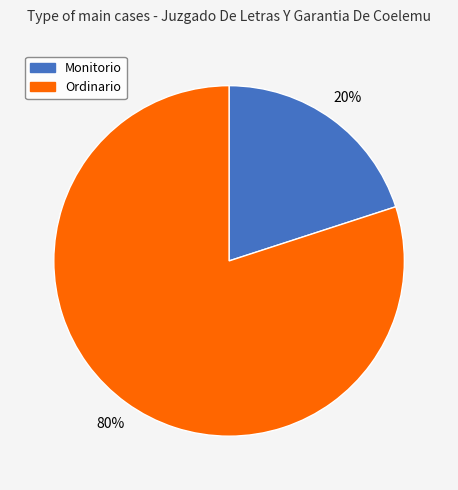

How many slices are in this pie chart?

2